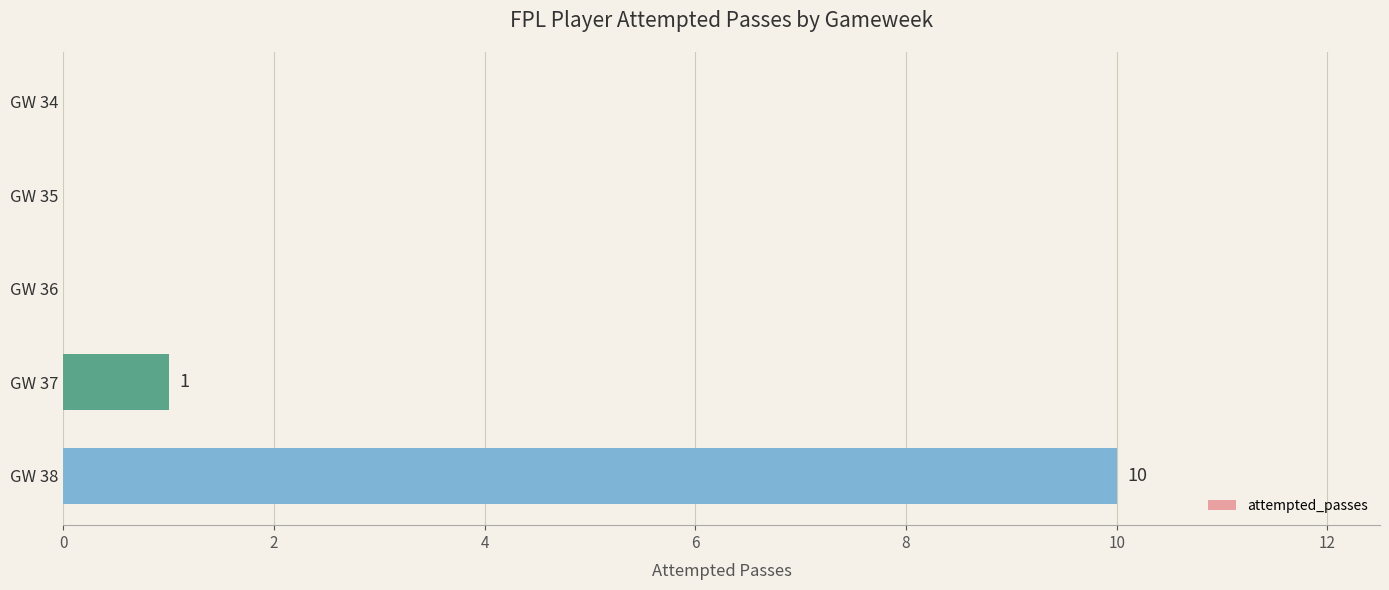

What is the sum of all values?

11